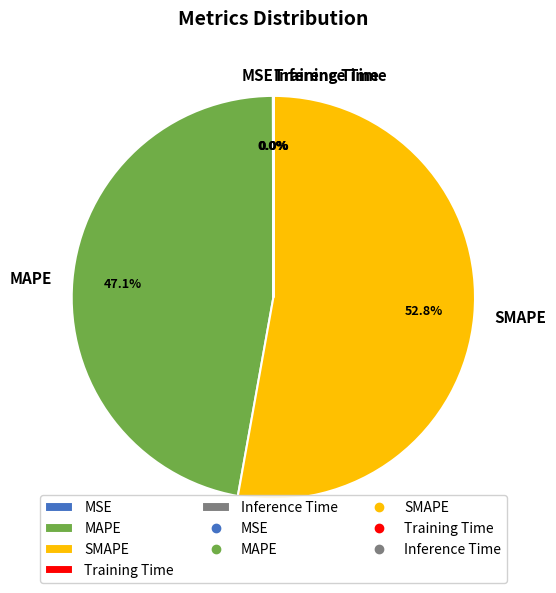

To the nearest percent, what is the difference between the largest and smallest slice percentages?

53%